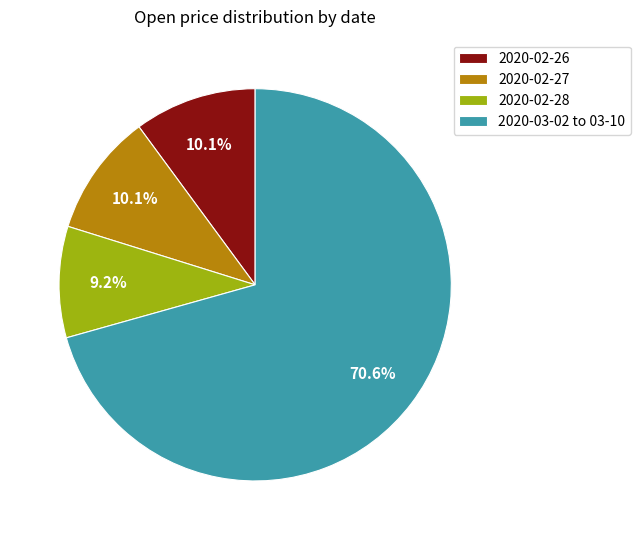

What is the largest slice in the pie chart?

2020-03-02 to 03-10